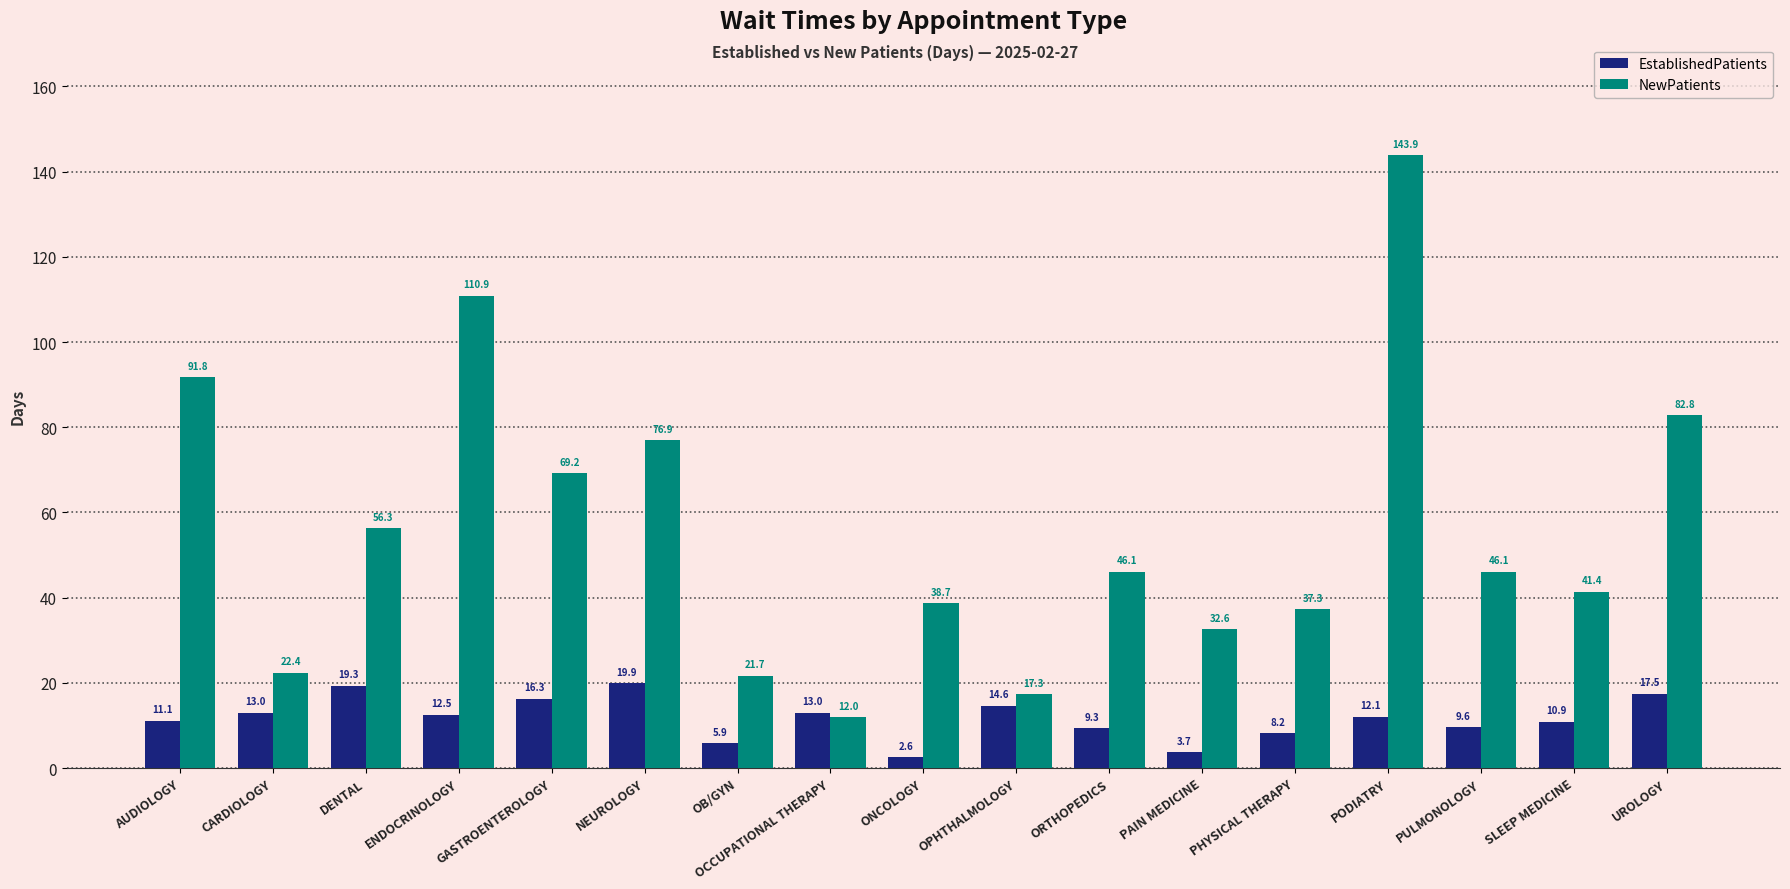

What position from the right is ONCOLOGY?

9